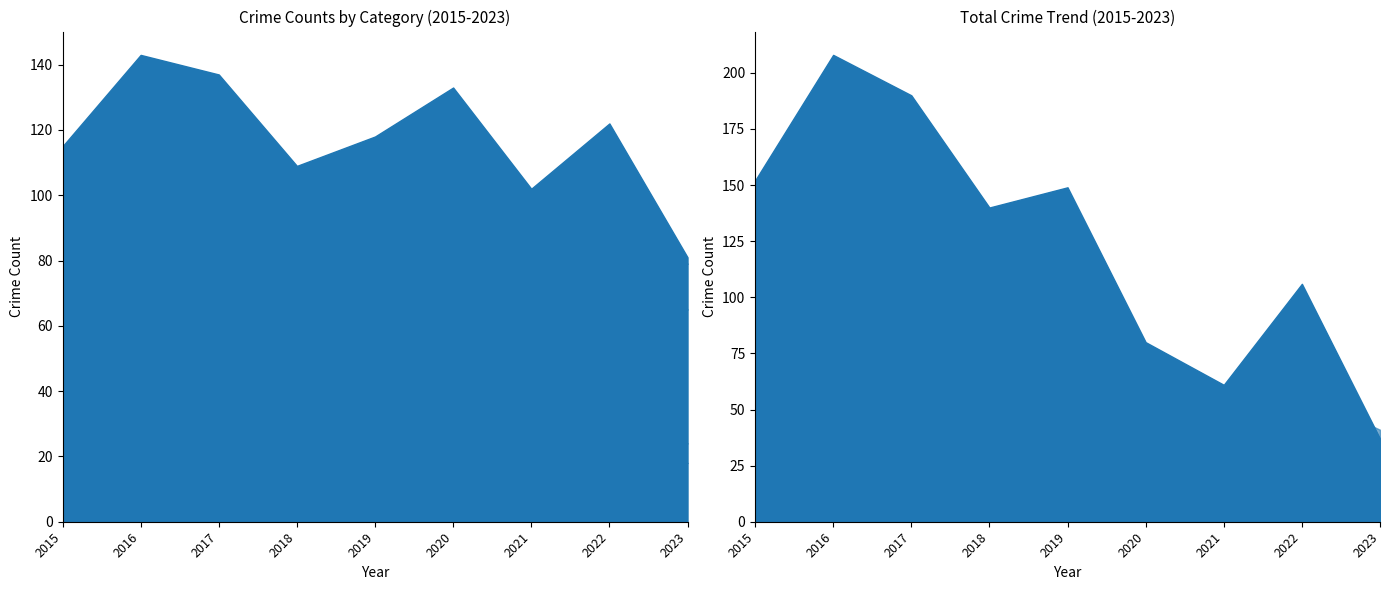

What is the difference between the second highest and minimum values in the Aggravated Assault series?

12